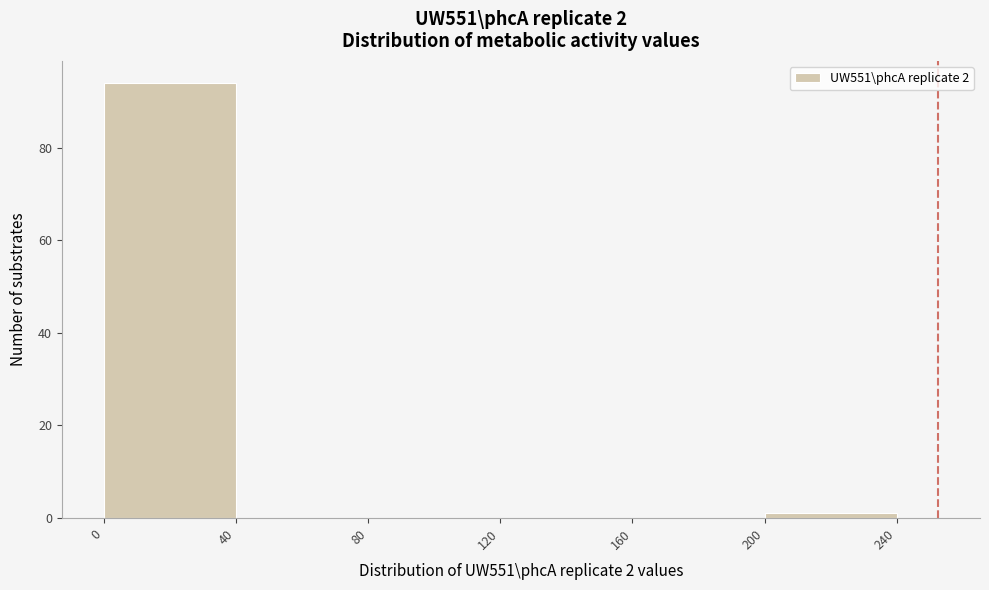

What is the height of the bar covering 0 to 40 on the x-axis? The values are not printed on the chart, so give them approximately, as read against the axis.

94